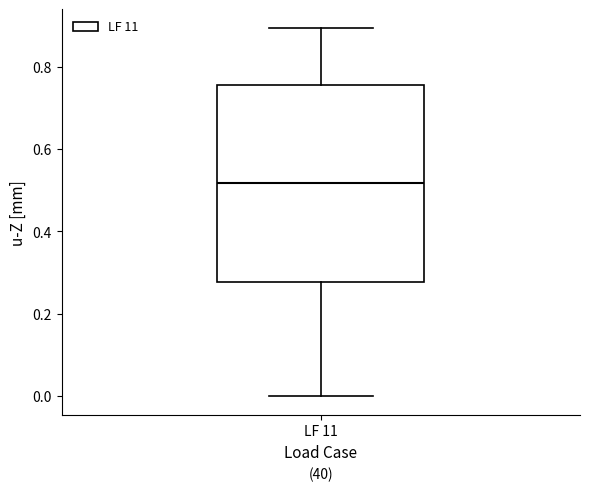

Where is the upper edge of the box for LF 11 on the y-axis? The values are not printed on the chart, so give them approximately, as read against the axis.

0.76